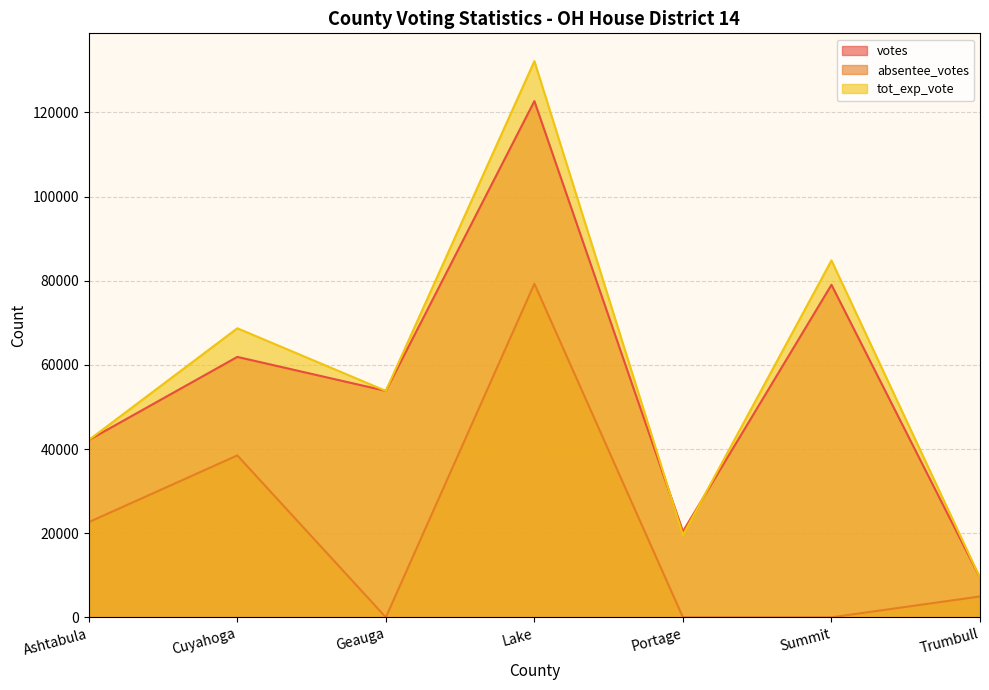

What is the label of the 4th point from the left?

Lake